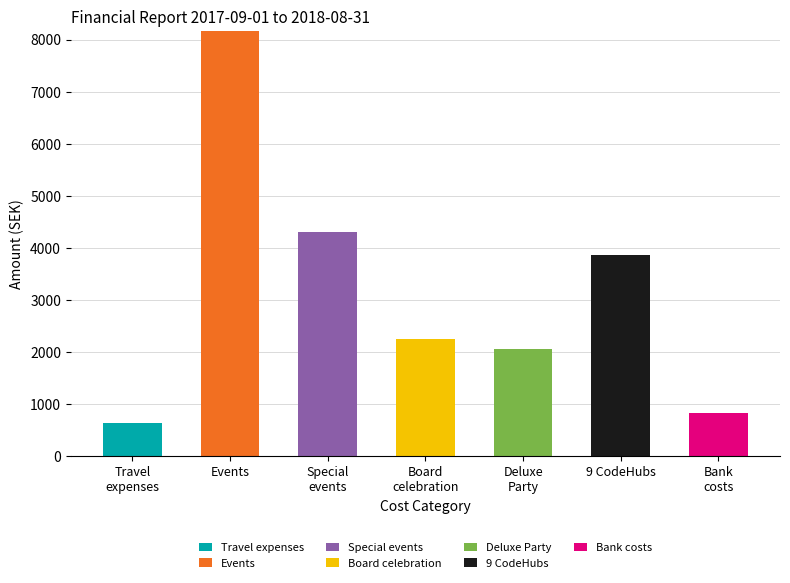

At which category is the sum across all series the highest?

Events